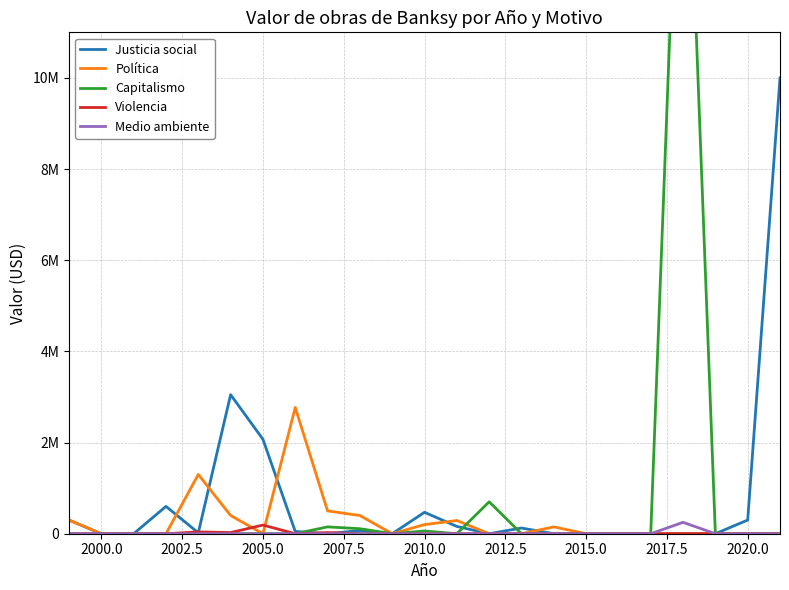

What are all the series names shown in the legend?

Justicia social, Política, Capitalismo, Violencia, Medio ambiente